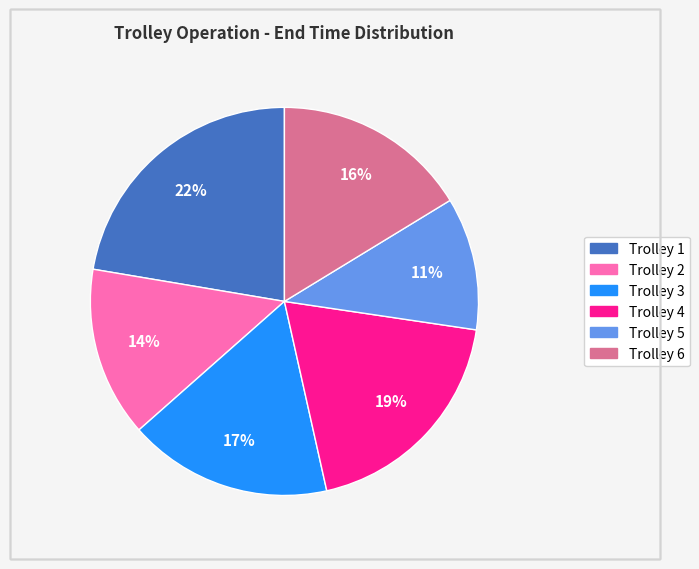

The Trolley 1 slice represents 22% of the pie. True or false?

True